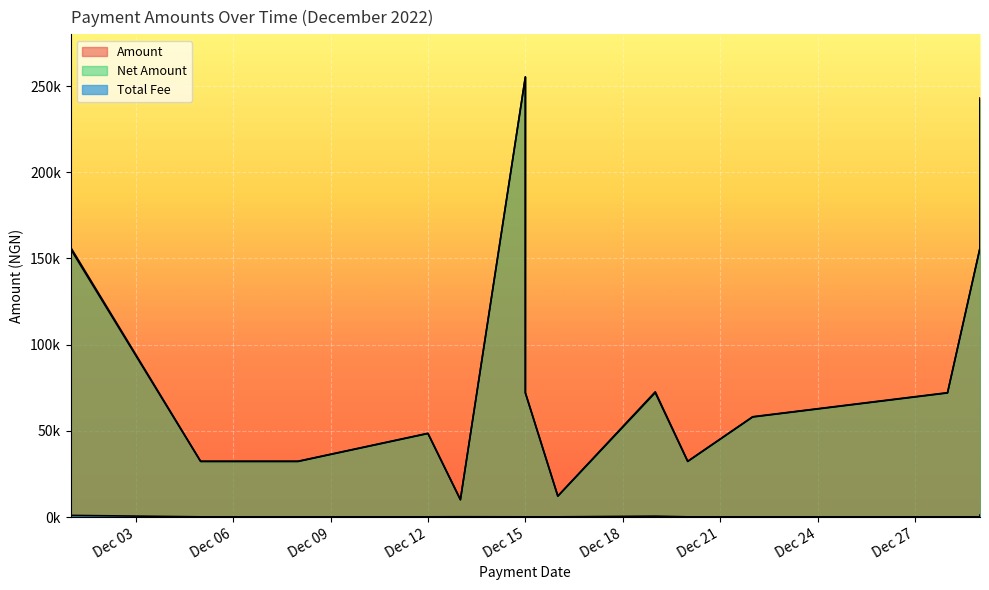

Reading right to left, extract all data points from this chart.

Amount: 241875.2	156012.0	72000.0	58050.0	32249.5	72140.6	12100.0	72000.0	255200.0	10000.0	48450.0	32250.0	32249.0	32250.5	155375.0
Net Amount: 243111.5	156173.2	72161.2	58211.2	32410.8	72689.6	12261.2	72161.2	255361.2	10215.0	48611.2	32411.2	32410.2	32411.8	156371.4